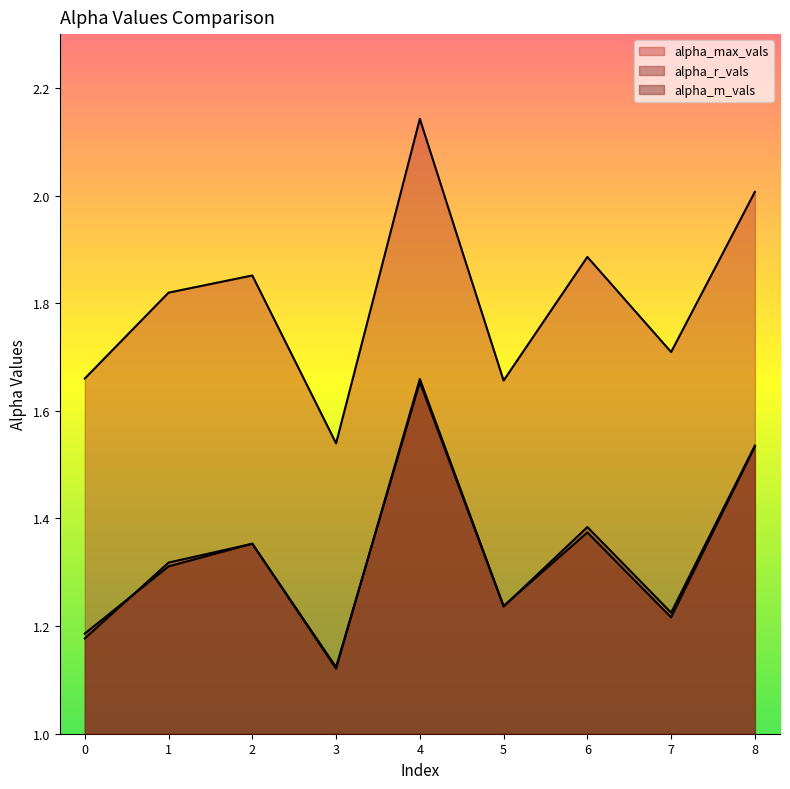

Rank the series at 2 from highest to lowest value.

alpha_max_vals, alpha_m_vals, alpha_r_vals